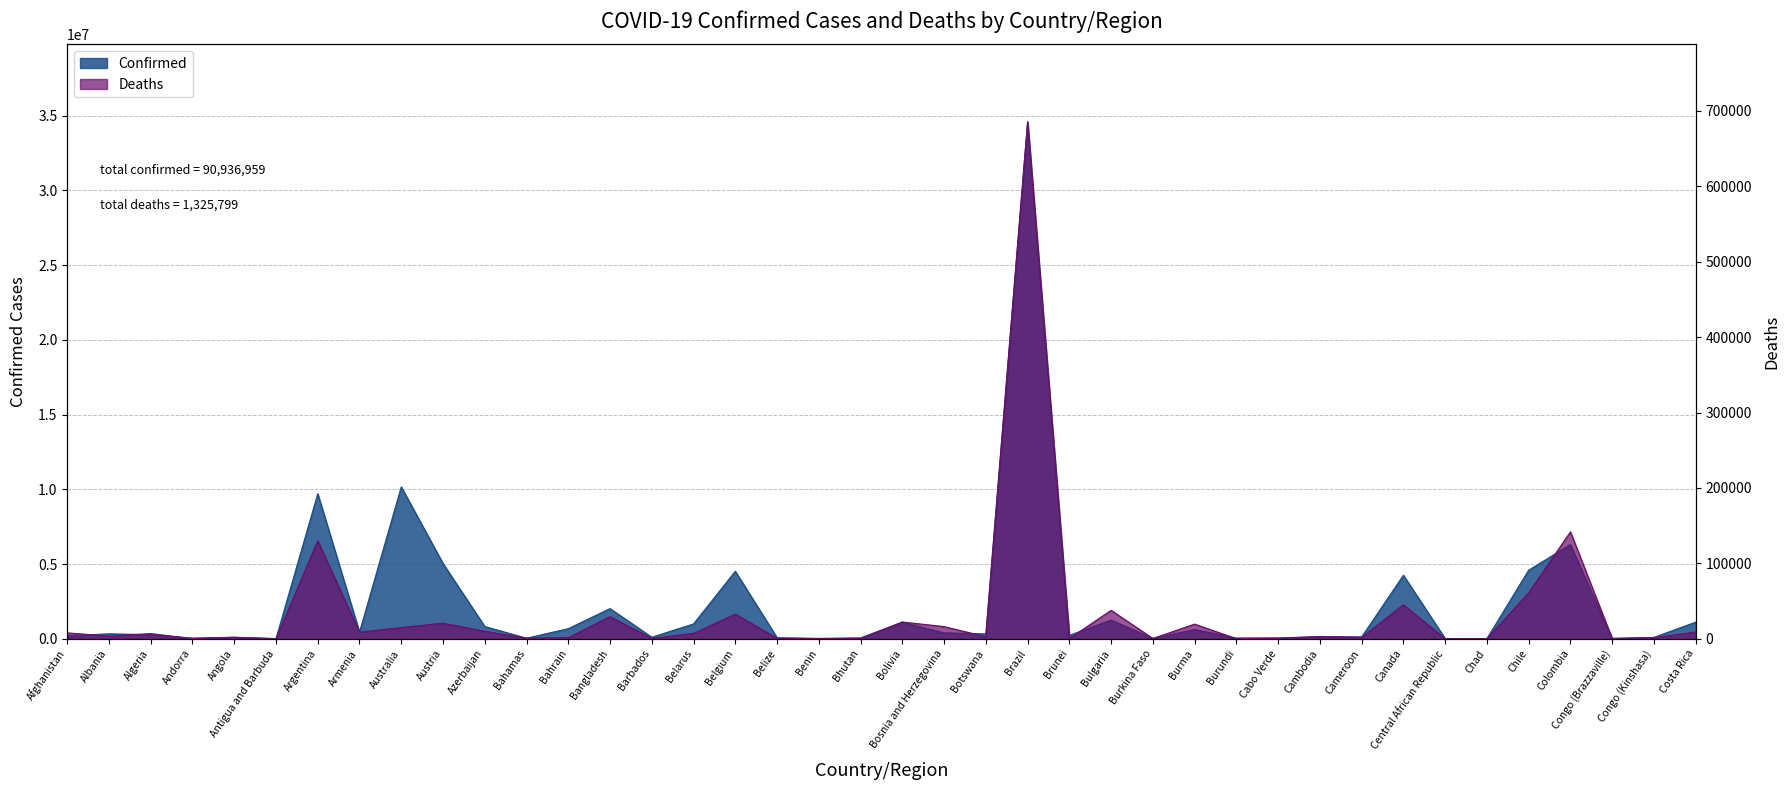

What is the difference between the maximum and minimum values in the Confirmed series?

34584454